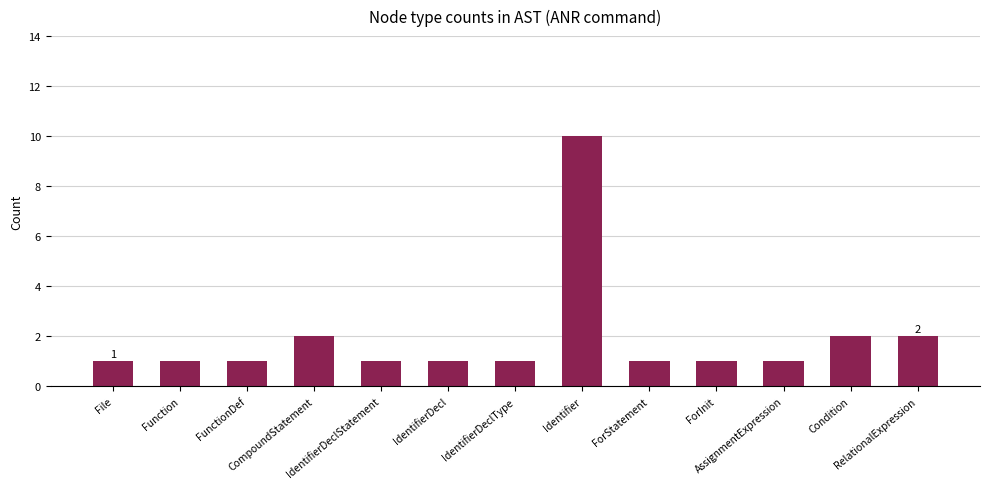

What is the sum of all values?

25